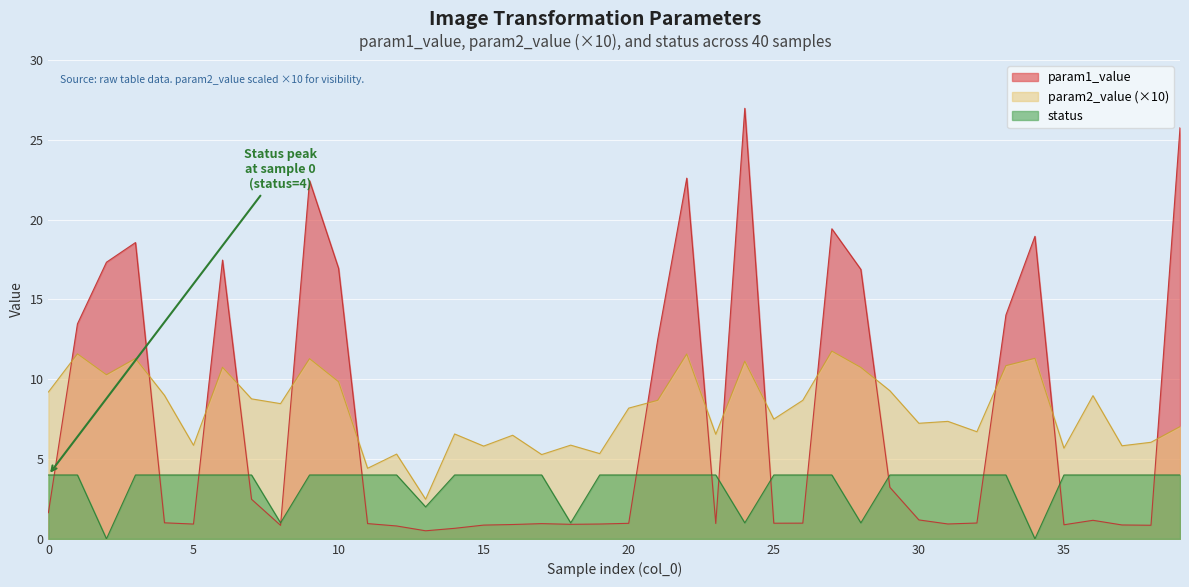

At which category does status reach its first local valley?

2